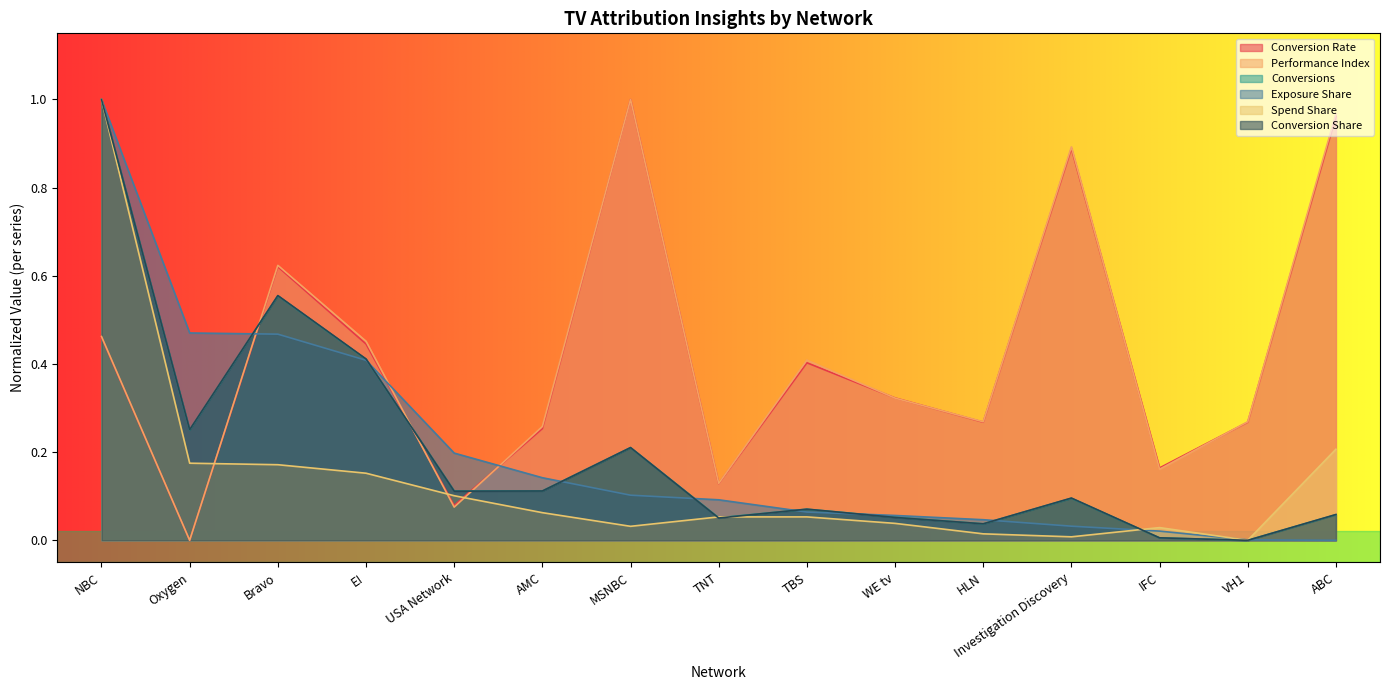

List the series in order of their peak value, lowest first.

Conversion Rate, Performance Index, Conversions, Exposure Share, Spend Share, Conversion Share